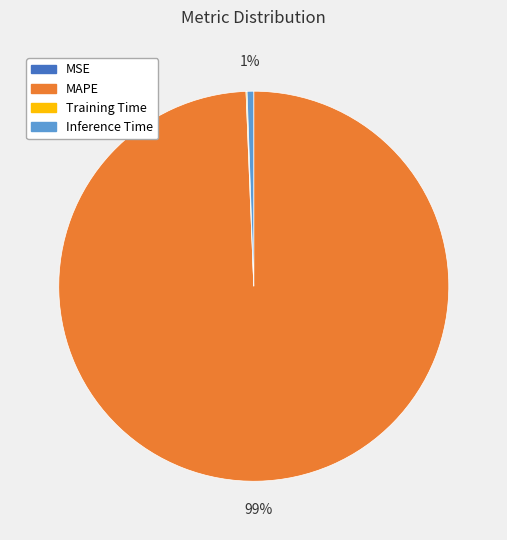

What percentage is the MAPE slice, to the nearest percent?

99%